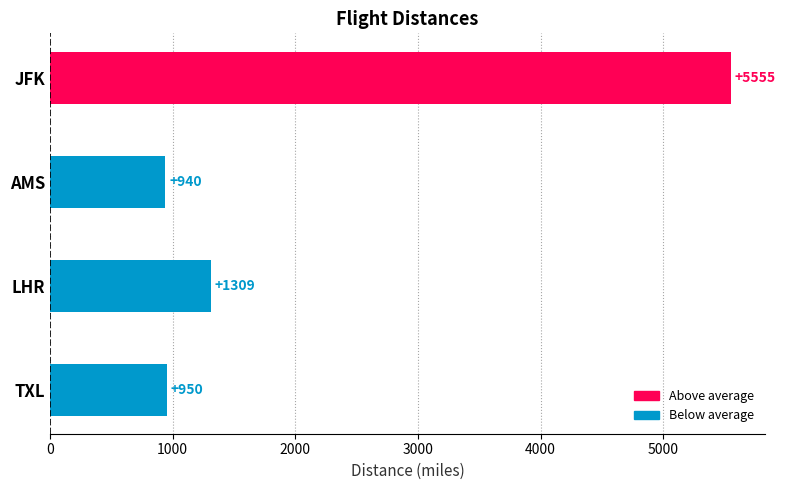

Rank the categories by value from lowest to highest.

AMS, TXL, LHR, JFK